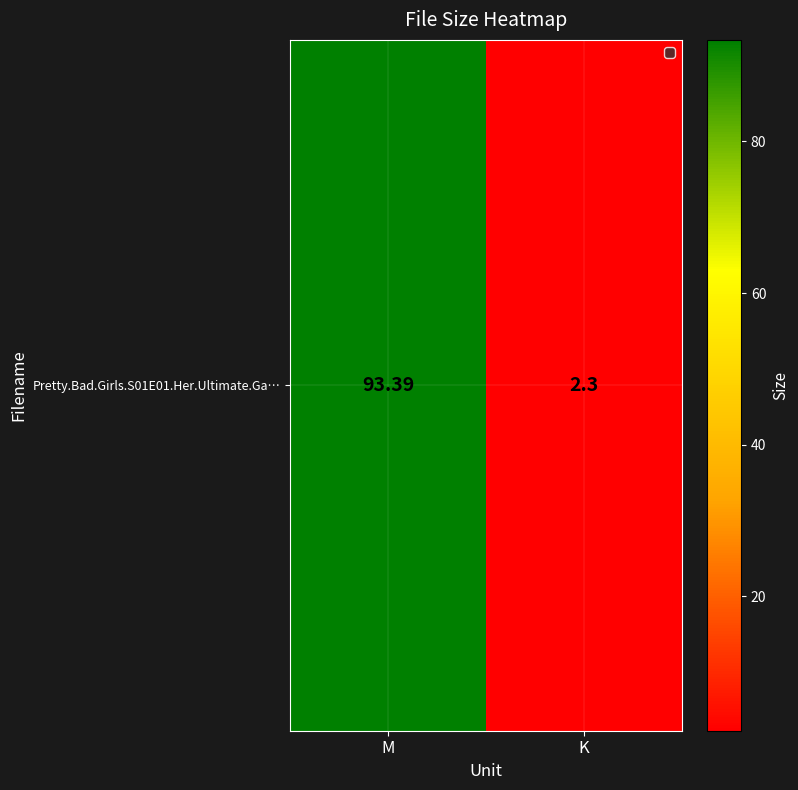

Where does the data first go above 93?

M